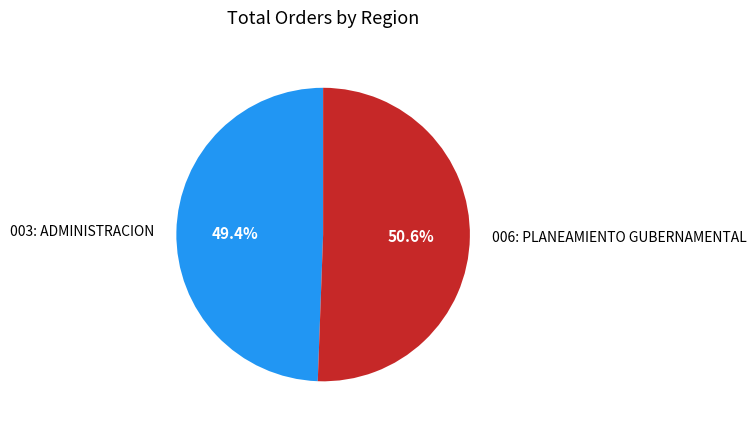

Is it true that 003: ADMINISTRACION is 63% of the pie?

False